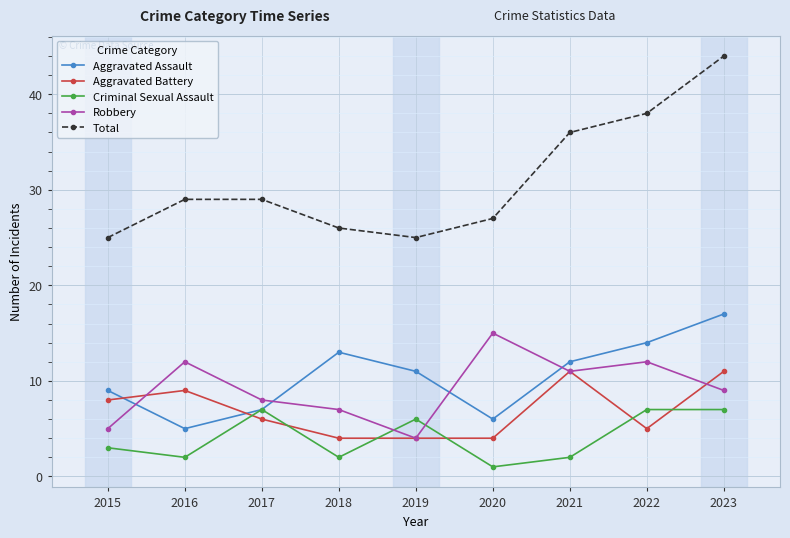

Rank the series at 2023 from lowest to highest value.

Criminal Sexual Assault, Robbery, Aggravated Battery, Aggravated Assault, Total